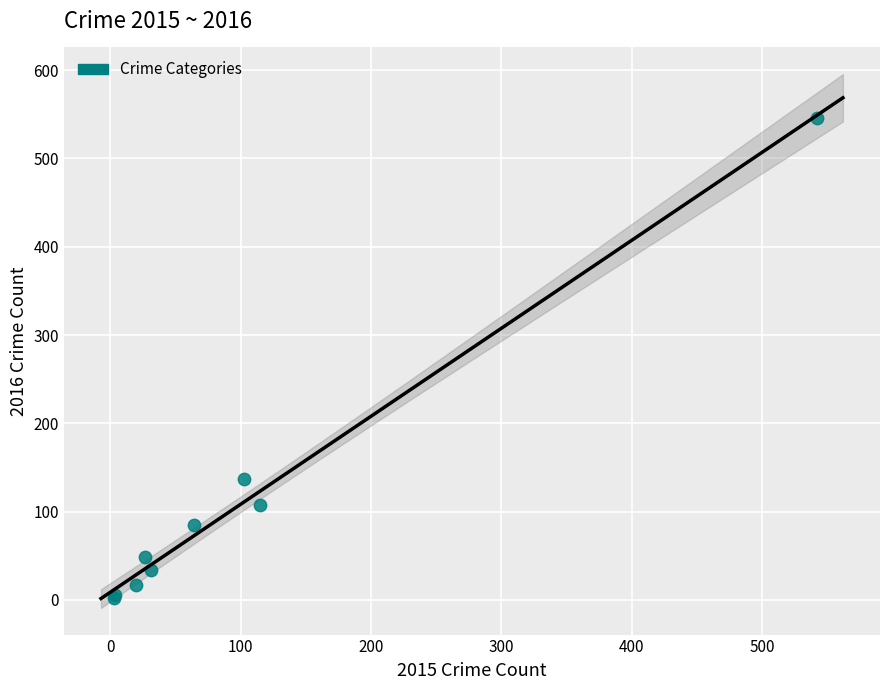

What Y value in the scatter plot is closest to 274?

137